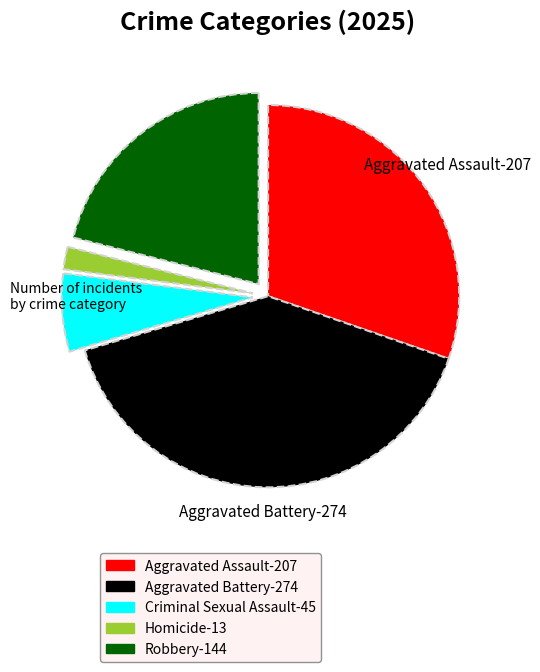

Is there any slice that represents more than half of the pie?

No